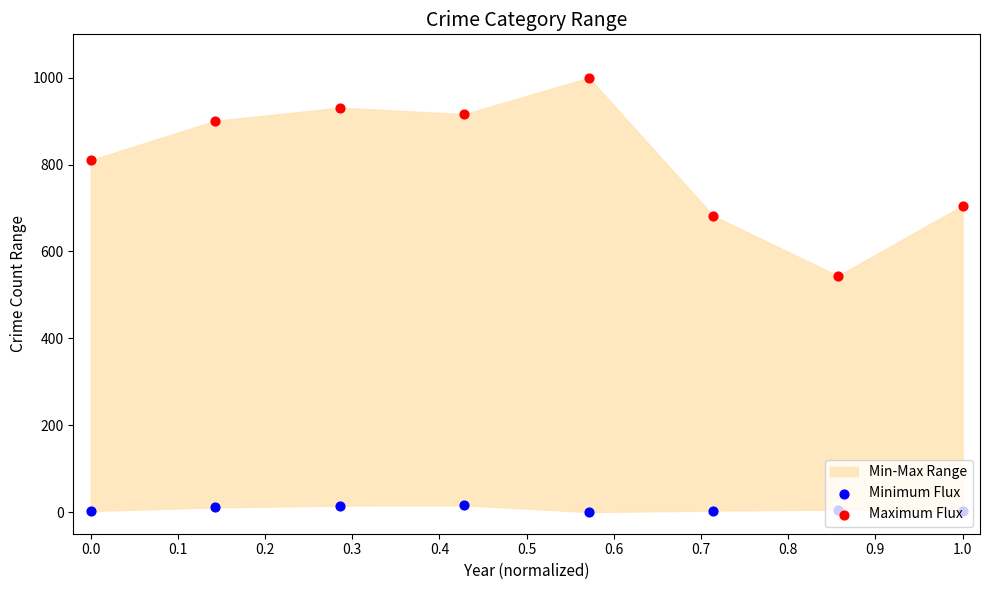

Which series has the widest spread of Y values?

Maximum Flux